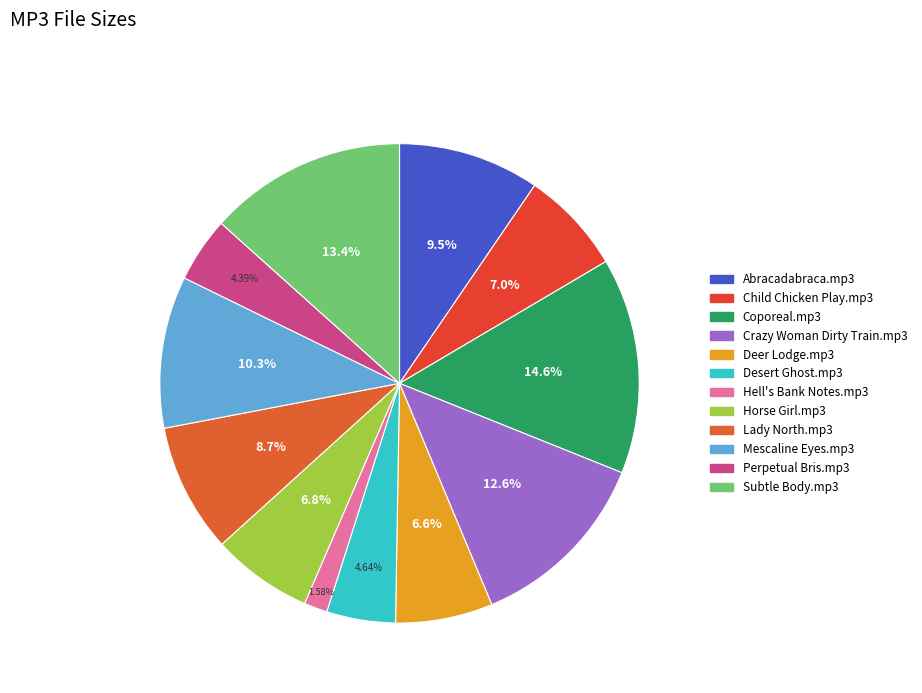

To the nearest percent, what is the difference between the Hell's Bank Notes.mp3 and Abracadabraca.mp3 slice percentages?

8%